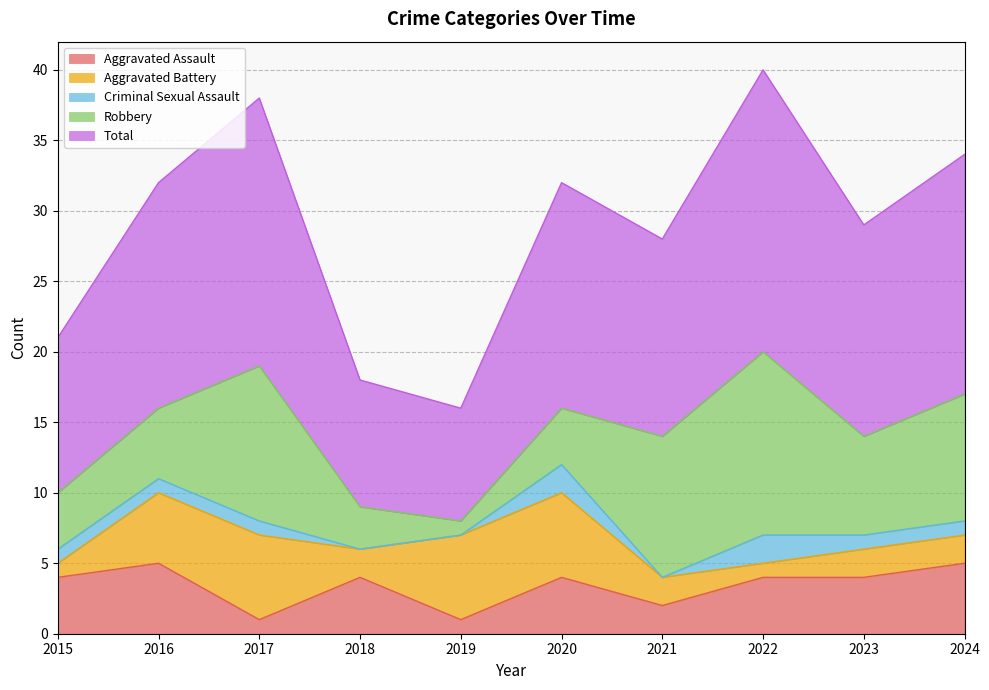

At how many categories does at least one series exceed 9?

8